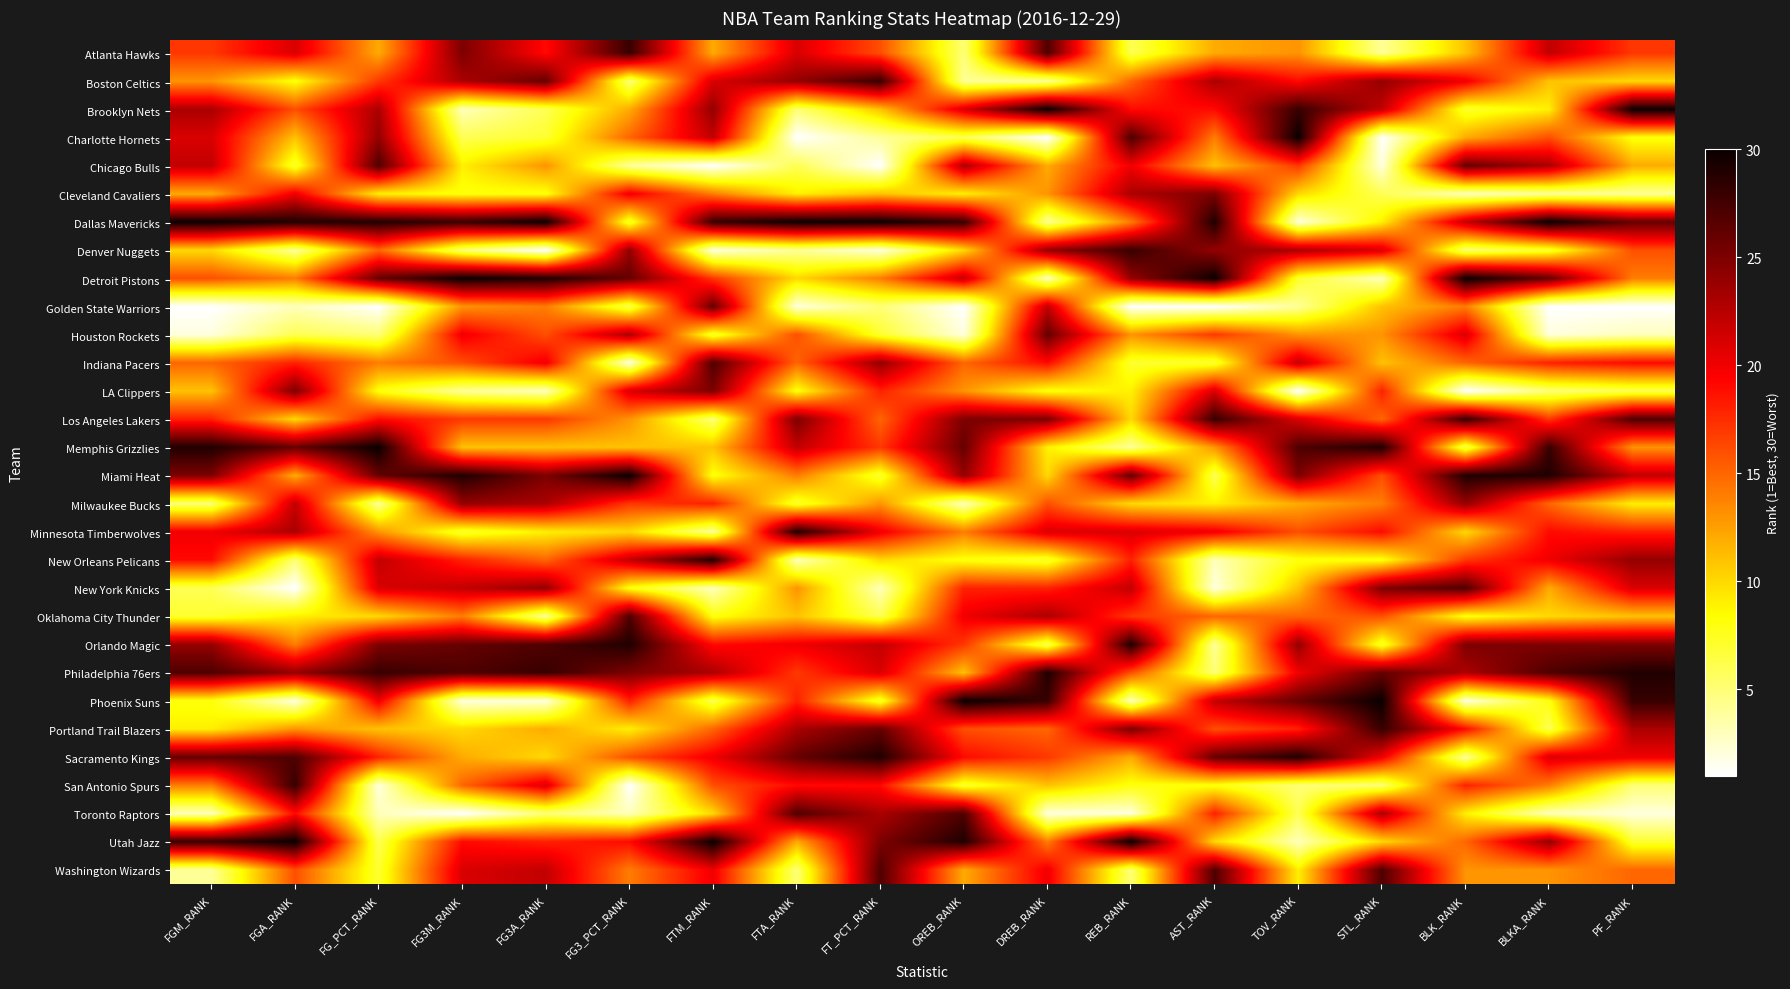

At which category is the sum across all series the highest?

FG_PCT_RANK